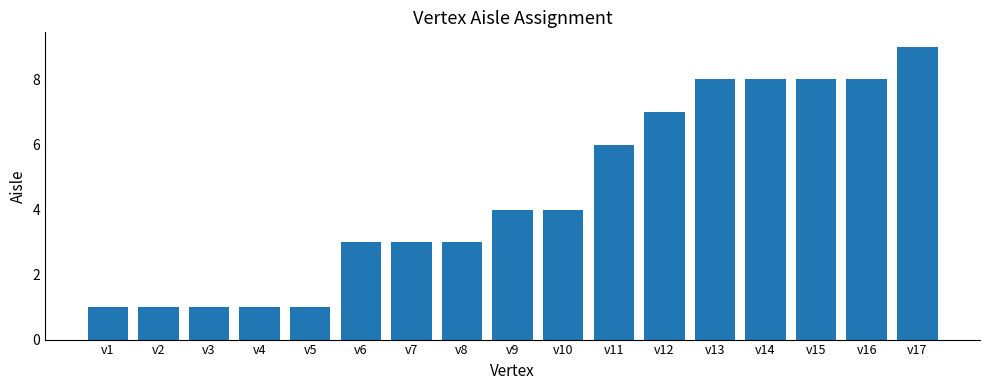

How many values are between 1 and 8?

16